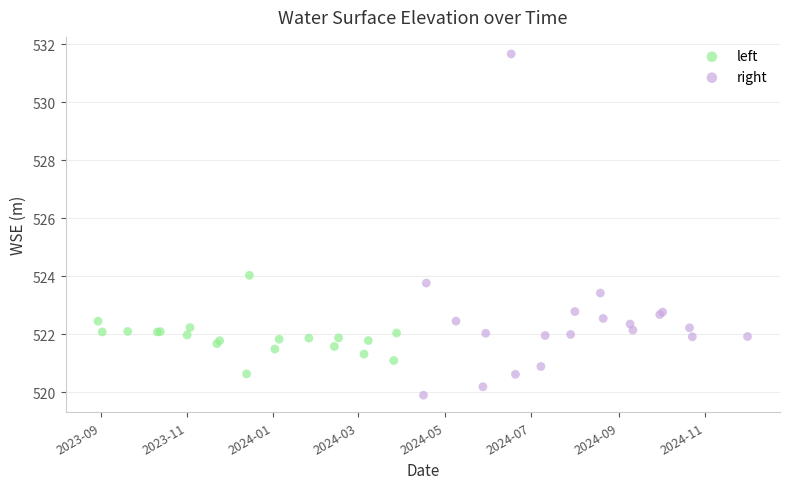

Which series contains the lowest Y value?

right